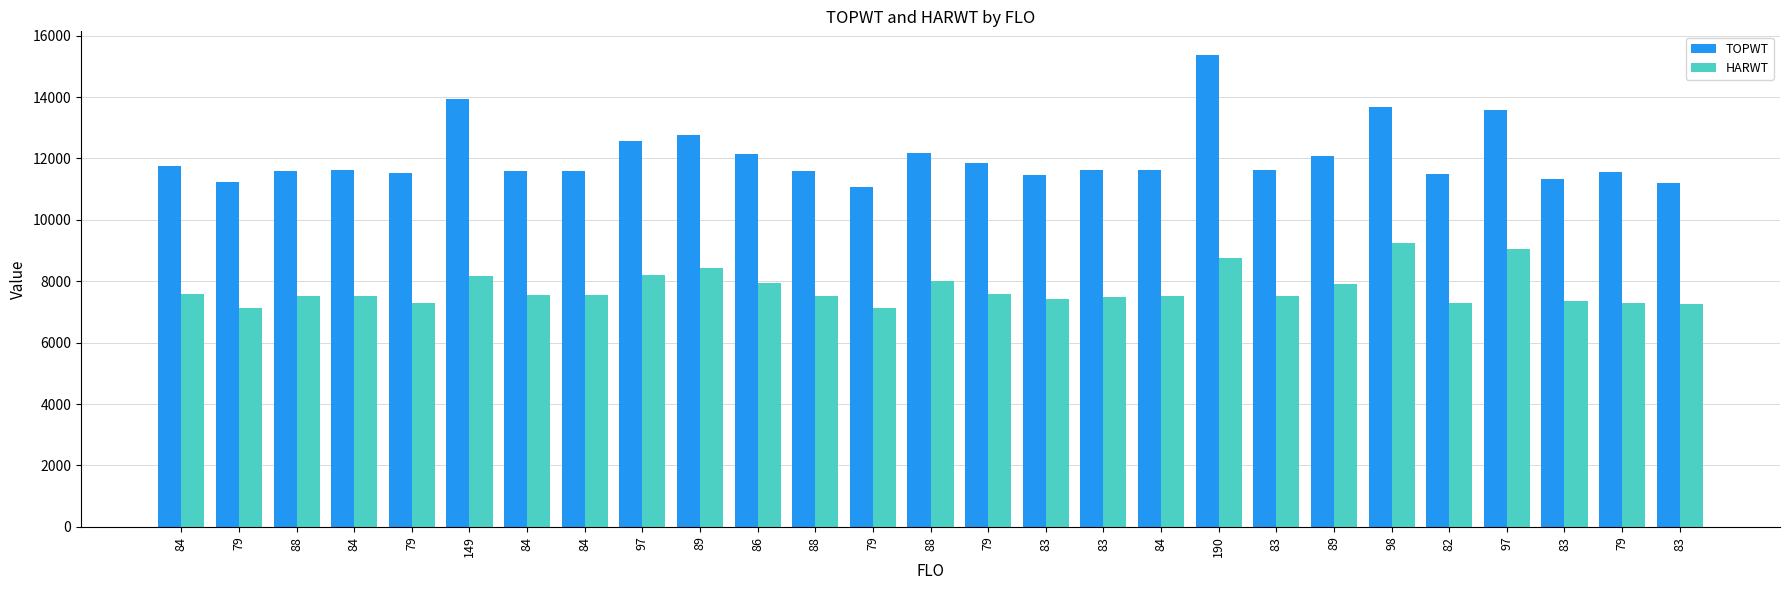

How many bars are there in each group?

2